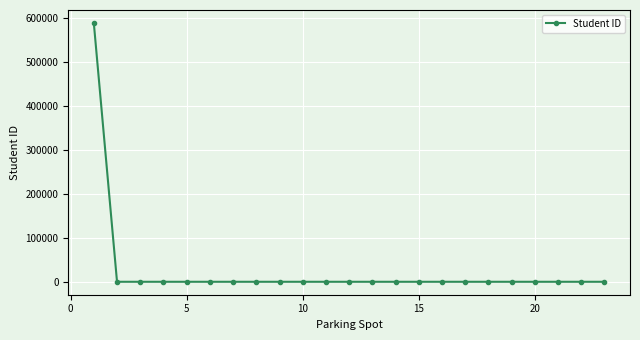

What is the sum of all values?

589090